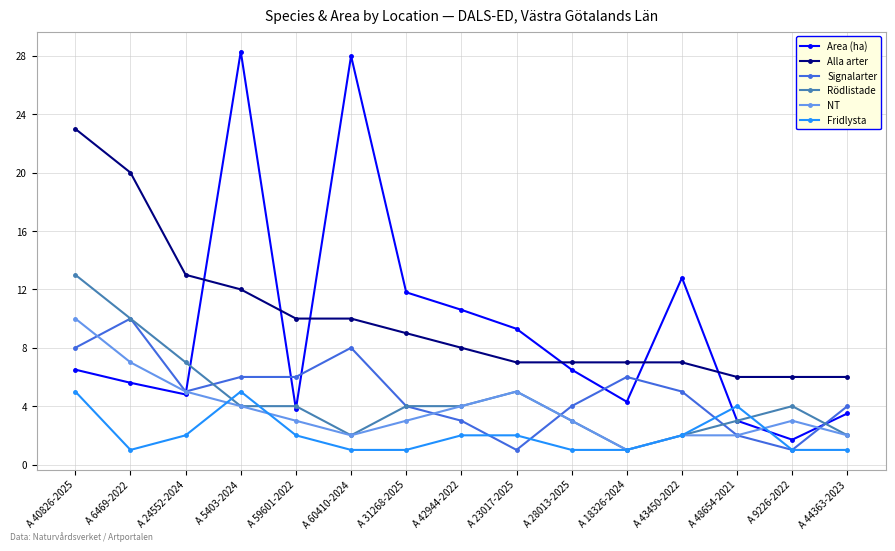

What is the difference between the maximum and minimum values in the NT series?

9.0